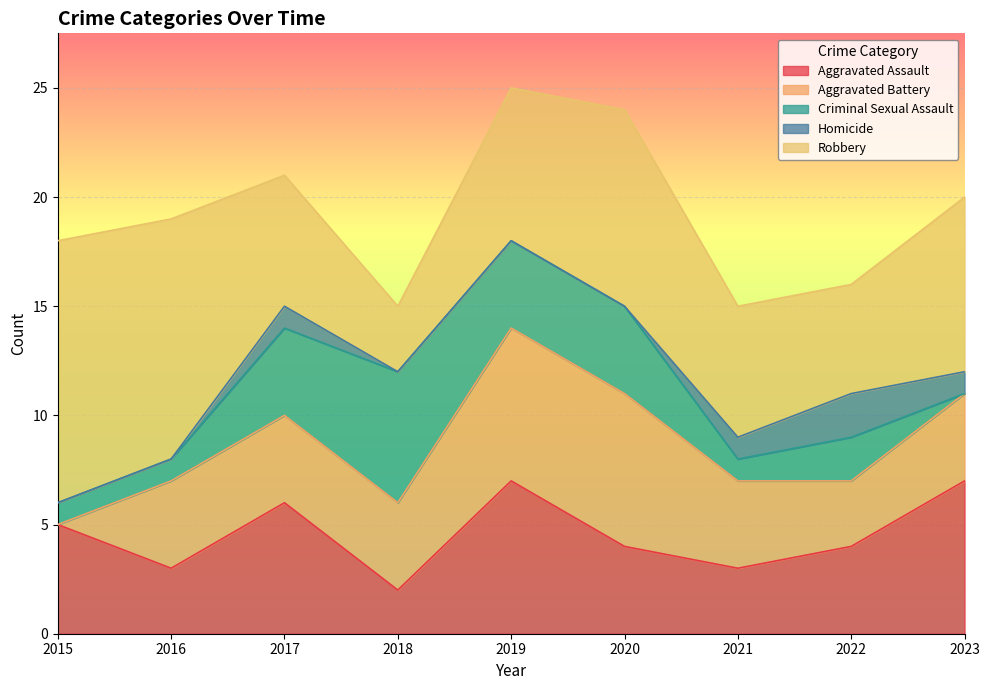

How many series are shown in this chart?

5